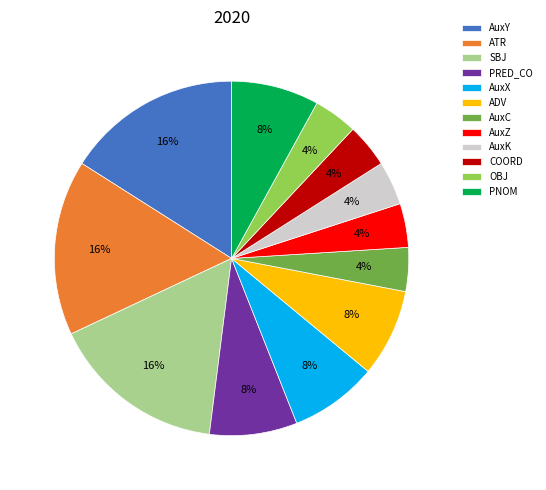

Count the number of slices in the pie.

12